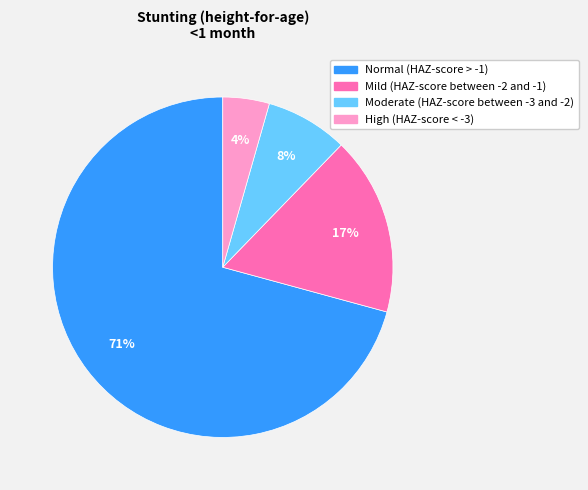

The Mild (HAZ-score between -2 and -1) slice represents 27% of the pie. True or false?

False